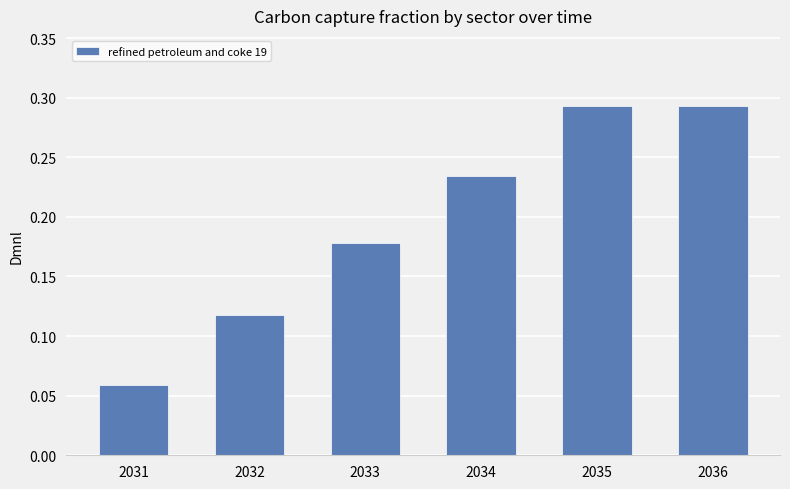

How many values are between 0 and 1?

6